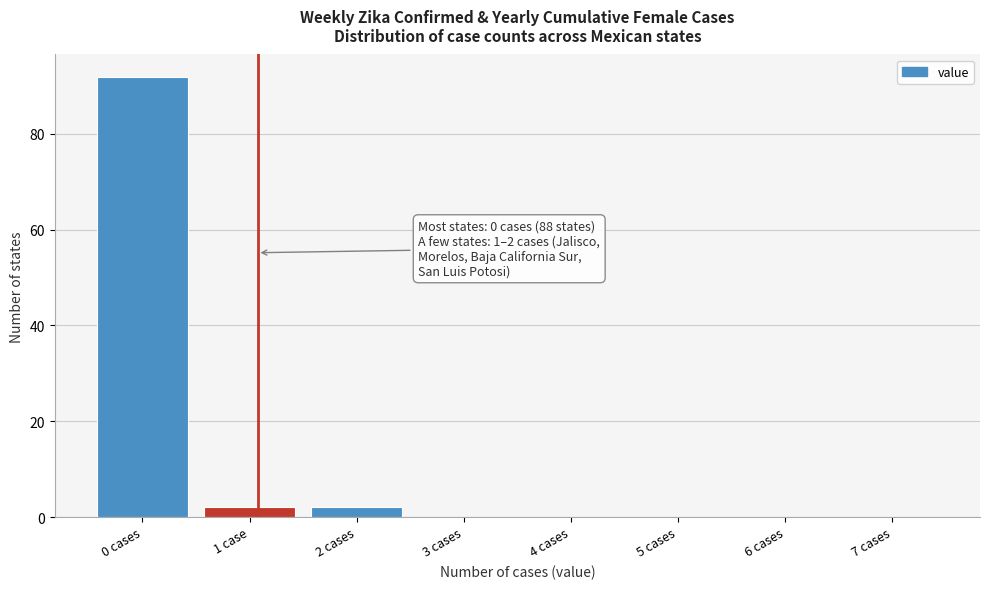

Reading left to right, list all the values displayed in this chart.

0 cases=92	1 case=2	2 cases=2	3 cases=0	4 cases=0	5 cases=0	6 cases=0	7 cases=0